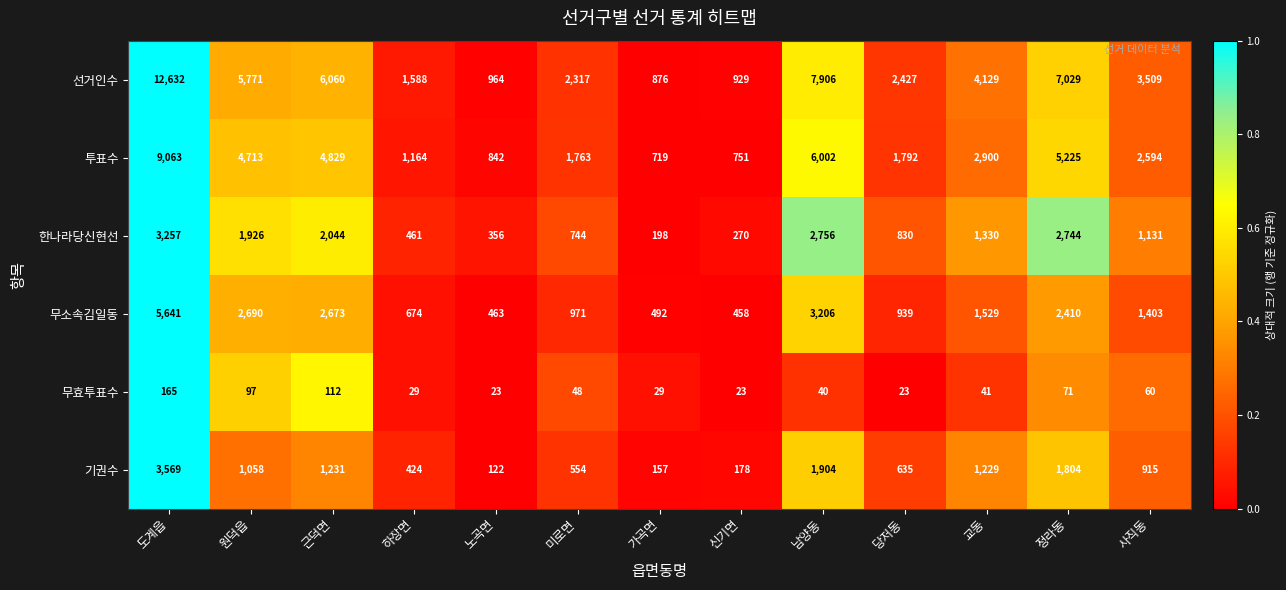

Is the value of 무효투표수 at 하장면 greater than the value of 선거인수 at 원덕읍?

No